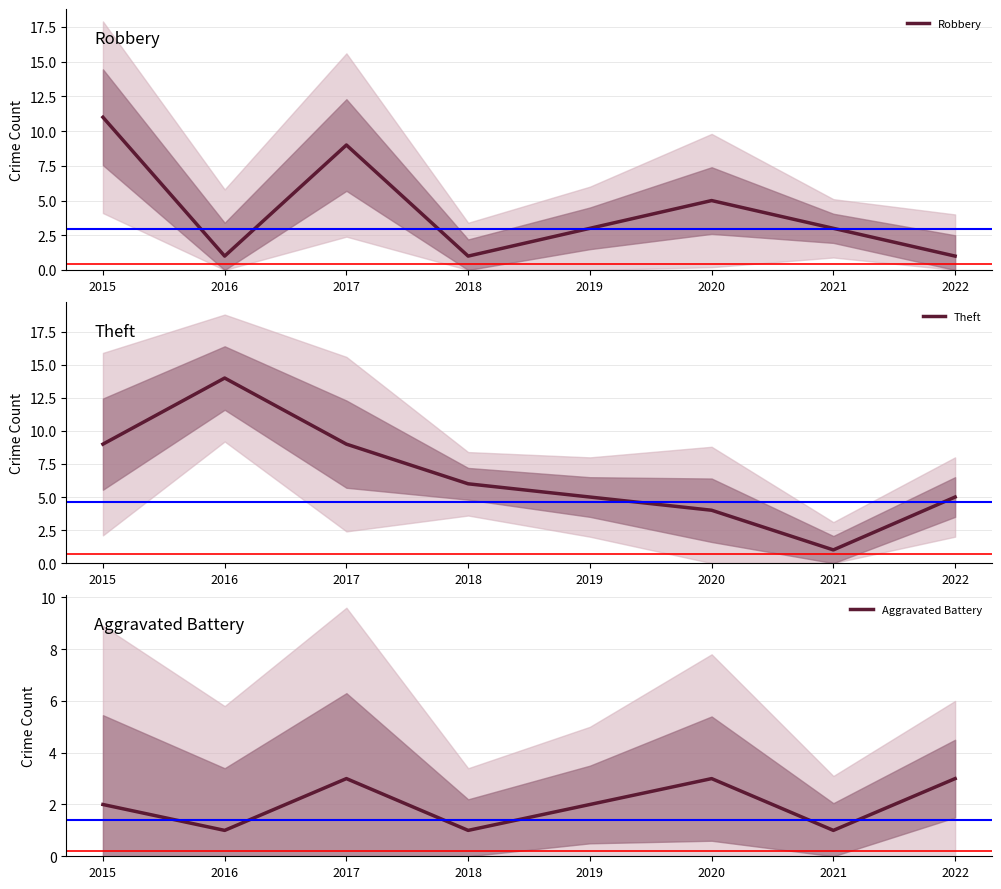

At 2021, list the series in order from largest to smallest.

Robbery, Theft, Aggravated Battery